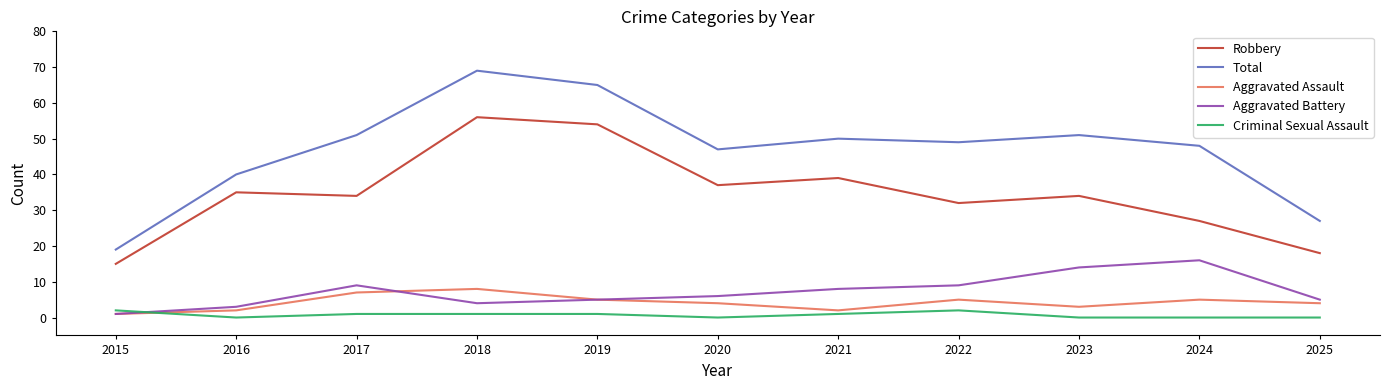

At which category does Total reach its first local valley?

2020